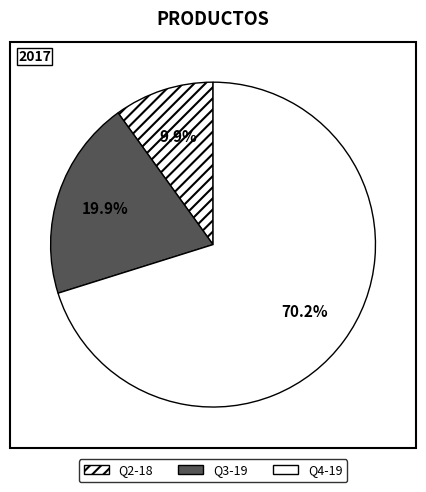

What is the smallest slice in the pie chart?

Q2-18